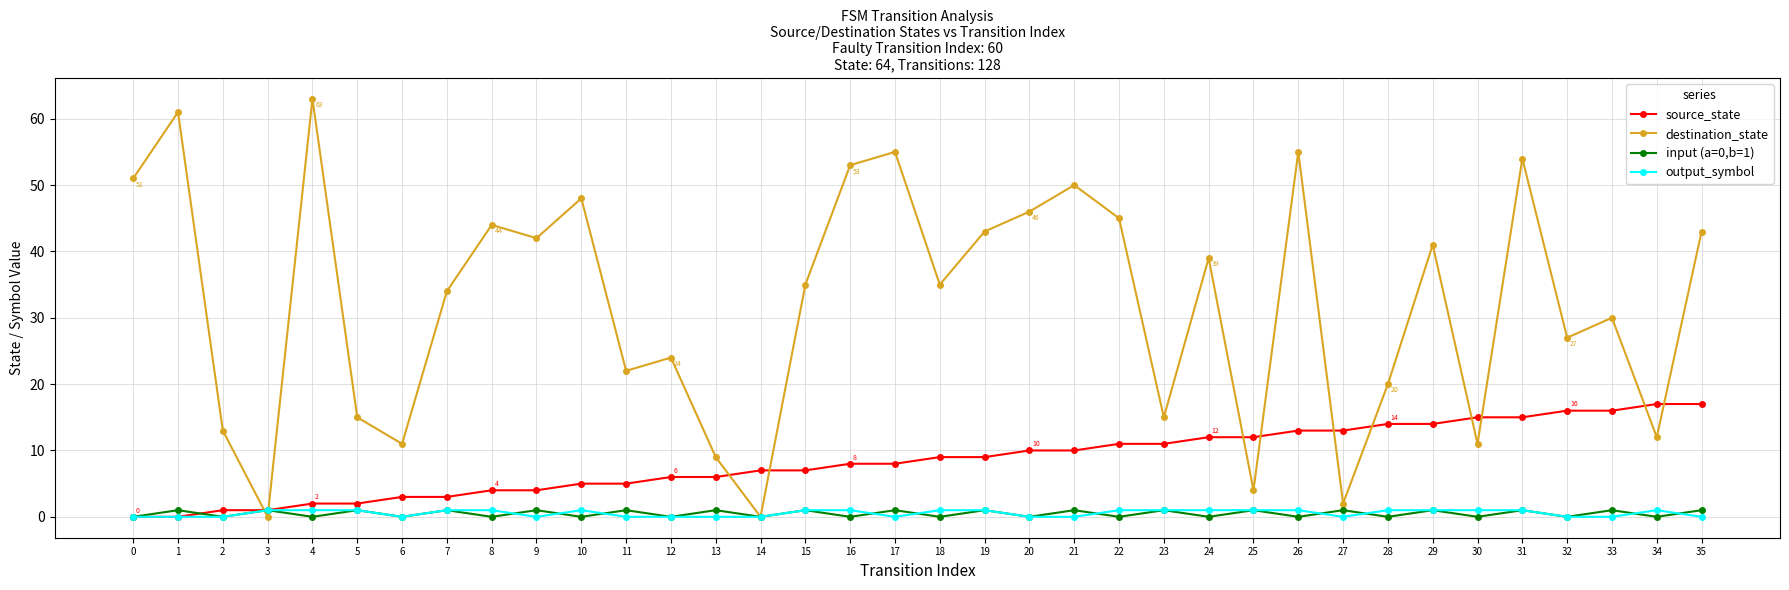

What is the greatest value displayed?

63